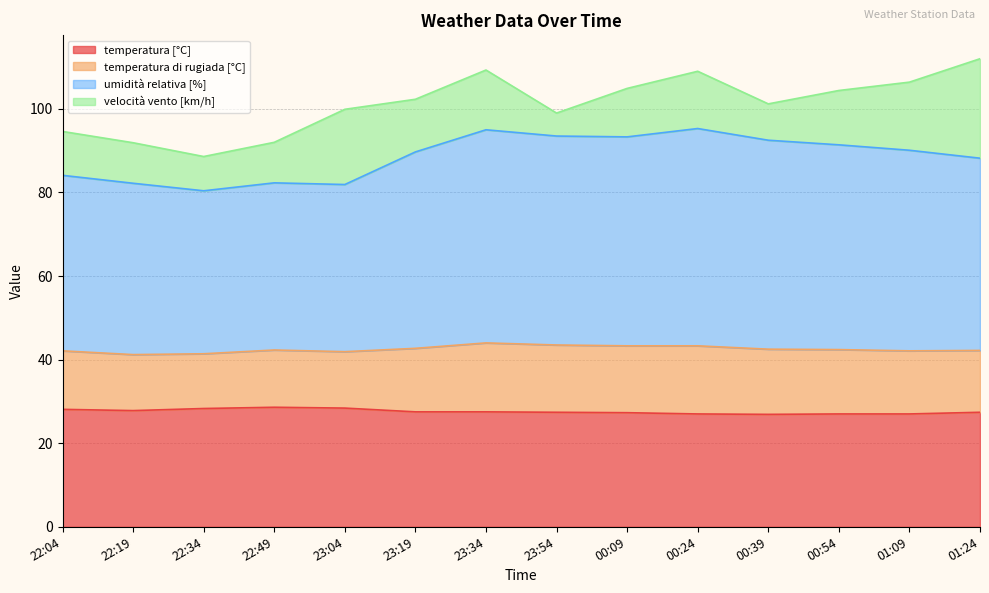

Is it true that temperatura [°C] equals 28.6 at 22:49?

True